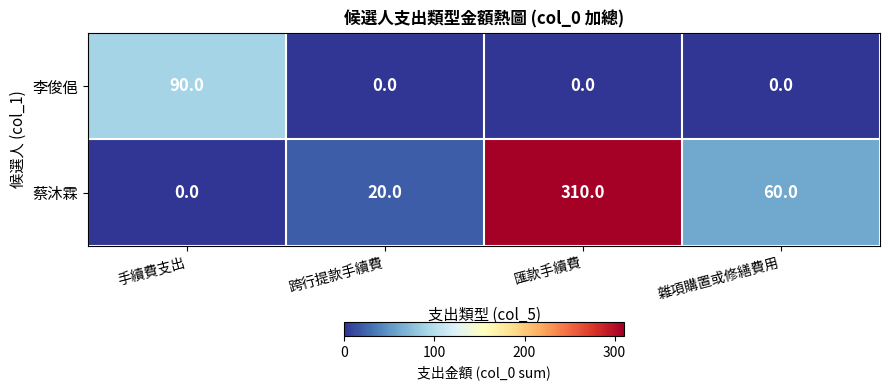

Count the number of categories in the chart.

4